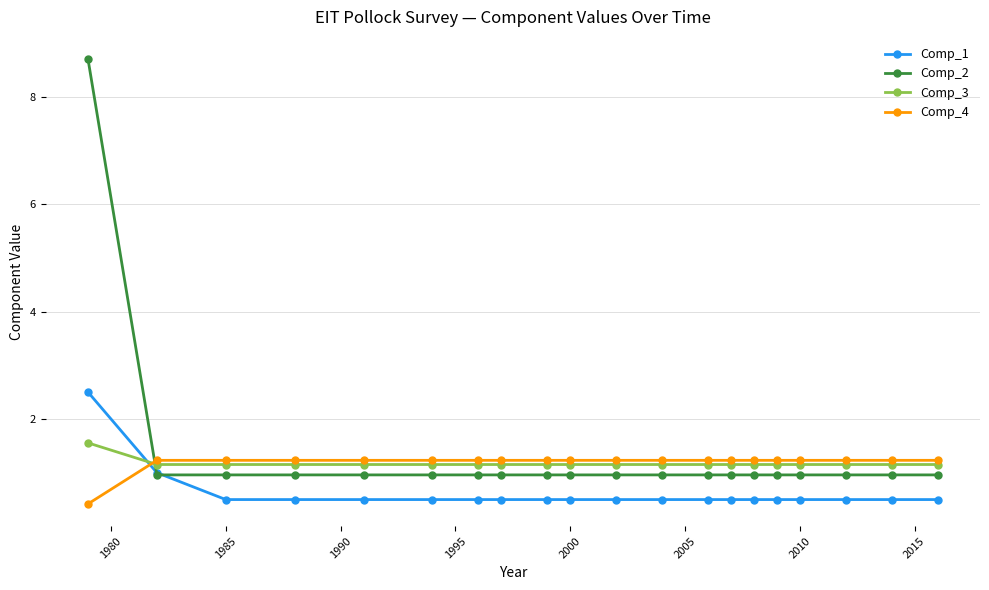

At how many categories does at least one series exceed 1?

20